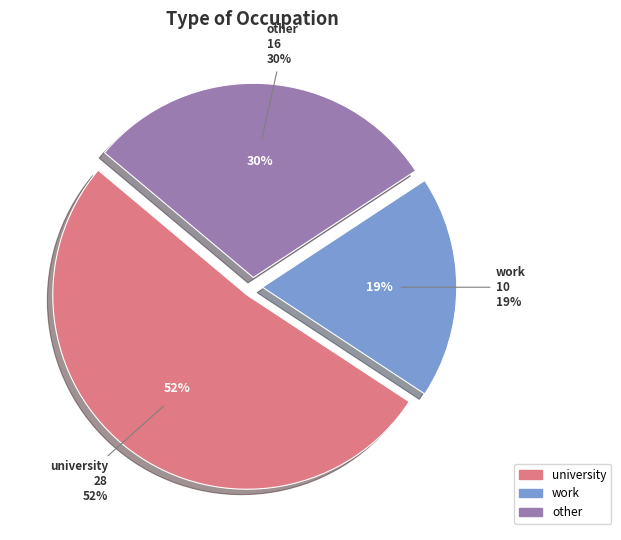

To the nearest percent, what portion does work represent?

19%